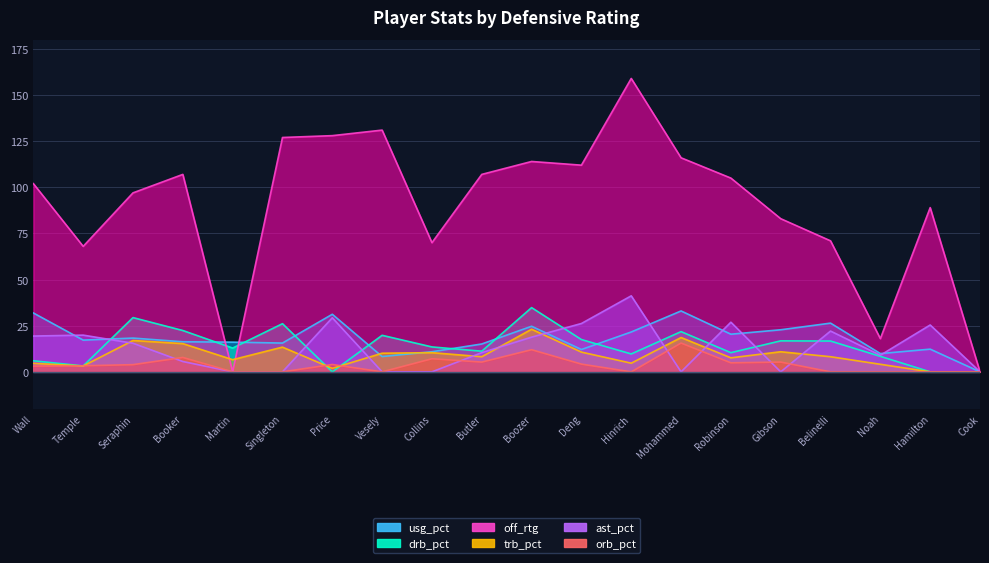

What is the spread (max minus min) of values at Temple?

64.8